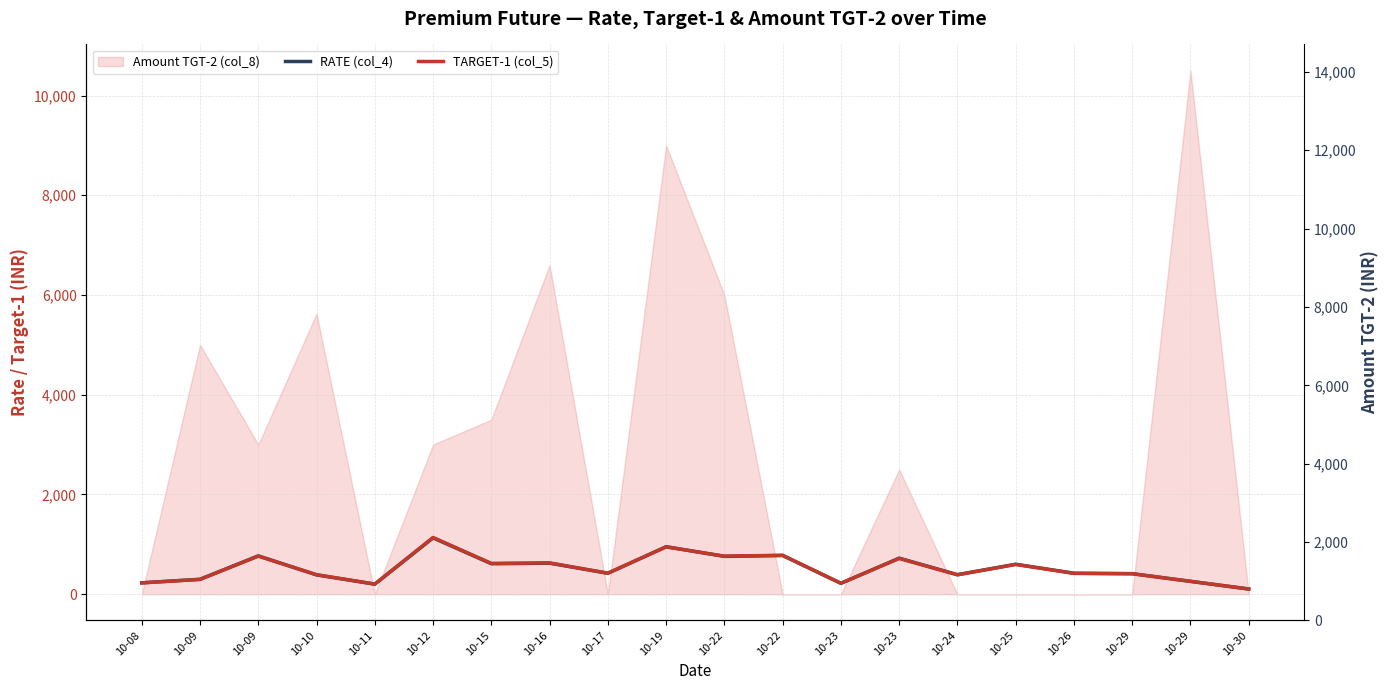

What is the greatest value displayed?

1138.0